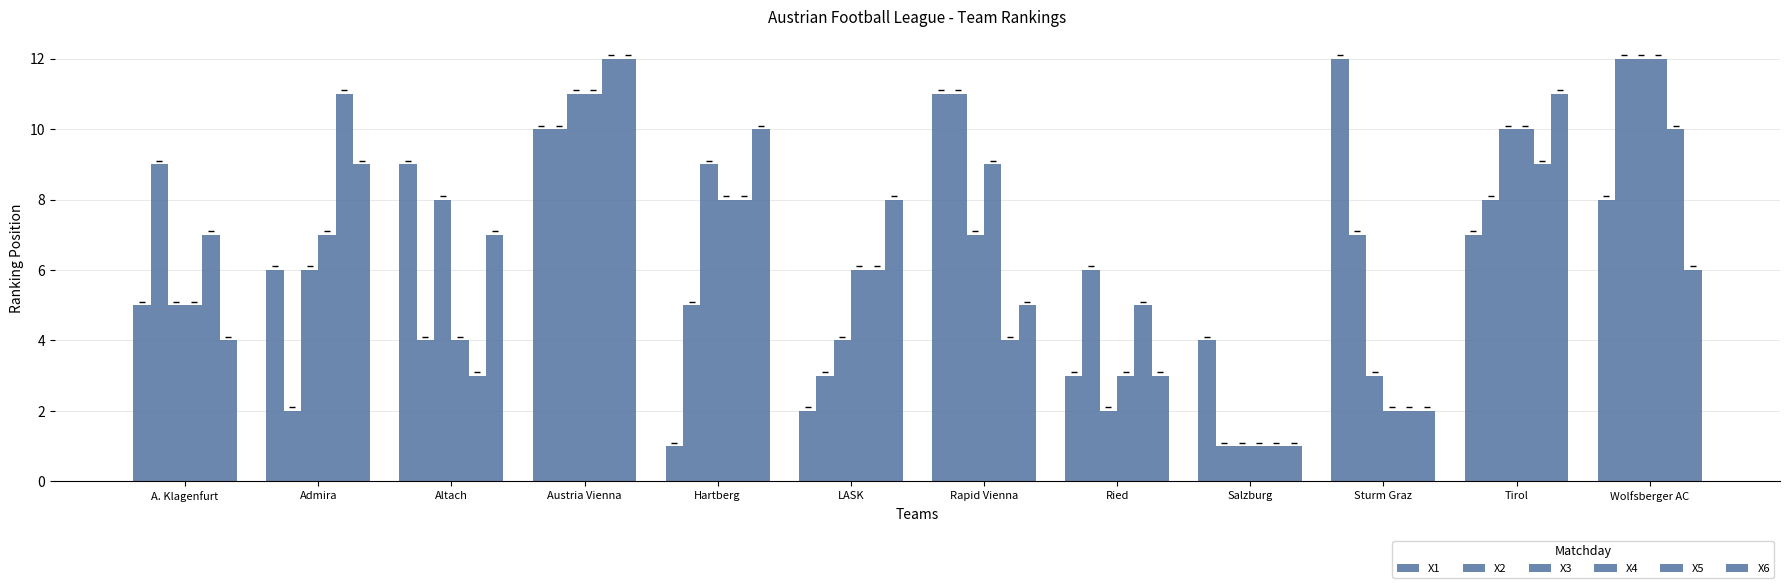

Between Admira and Sturm Graz, which is larger?

Sturm Graz